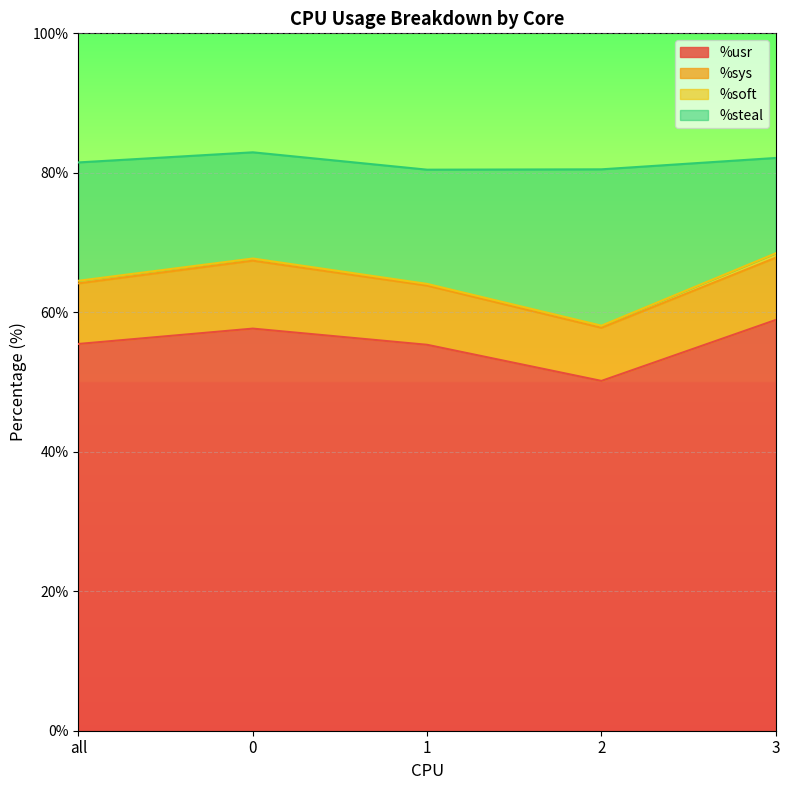

What is the label of the 1st point from the left?

all